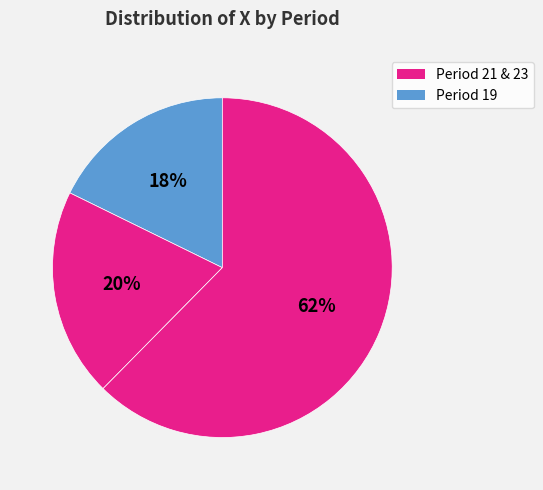

To the nearest percent, what is the difference between the largest and smallest slice percentages?

45%